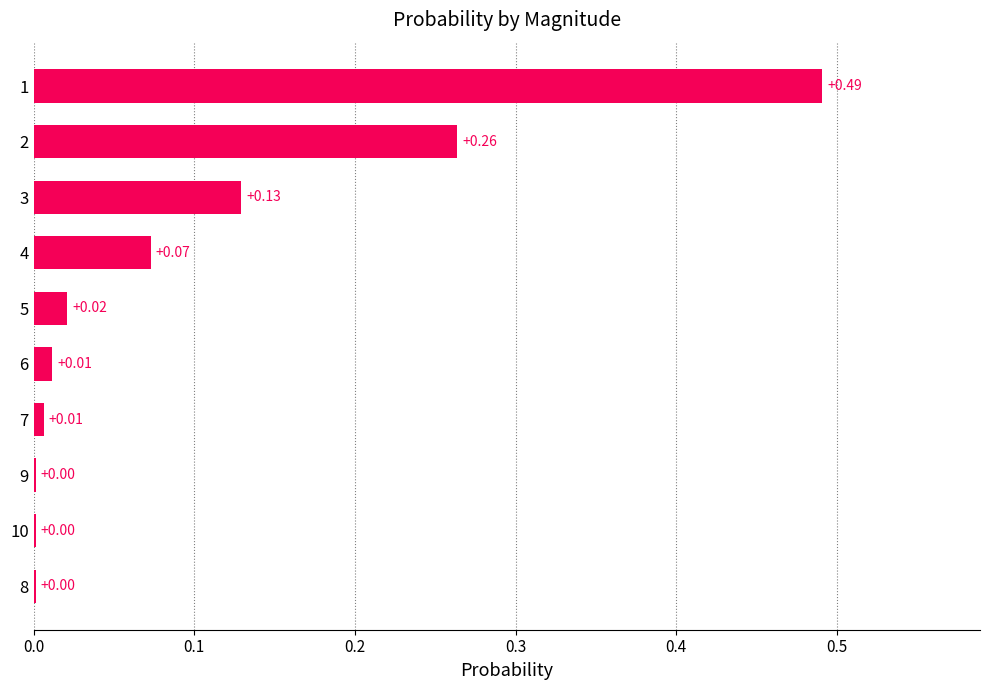

What is the sum of all values?

1.0